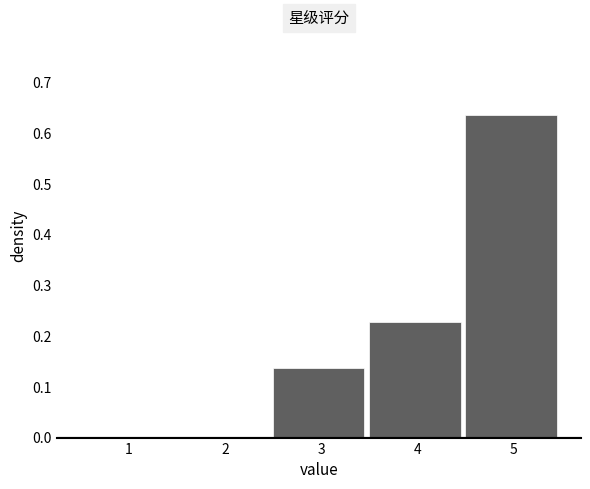

What is the sum of all values?

1.0